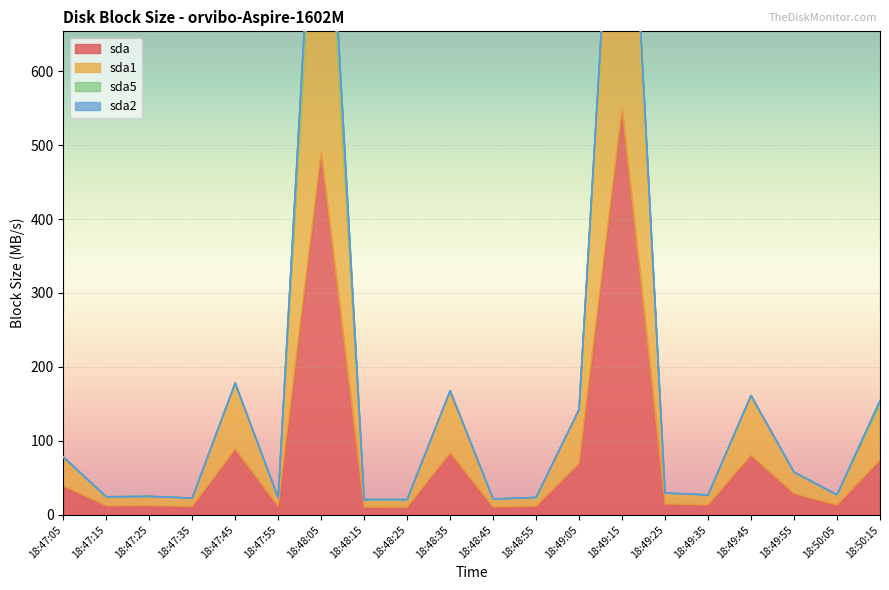

At which label does sda reach its peak?

18:49:15